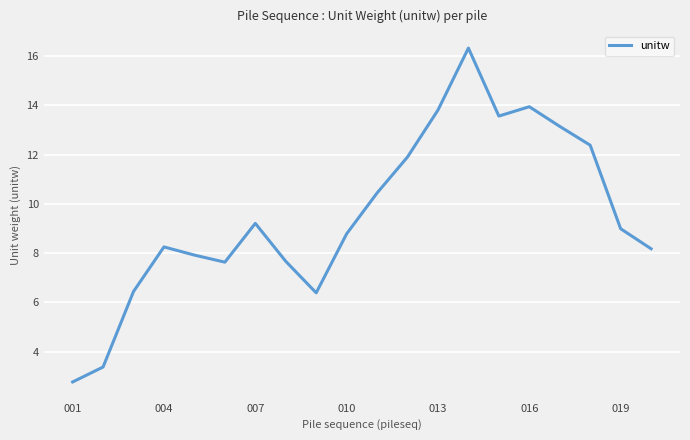

What is the smallest value displayed?

2.8